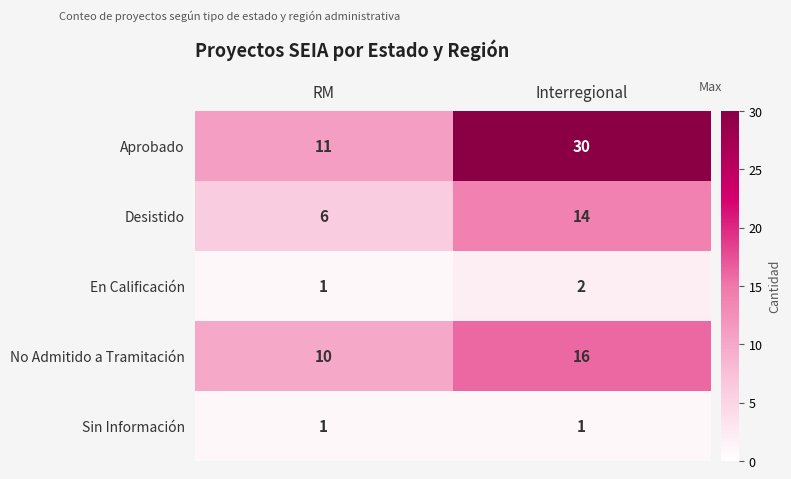

What is the sum of all No Admitido a Tramitación values?

26